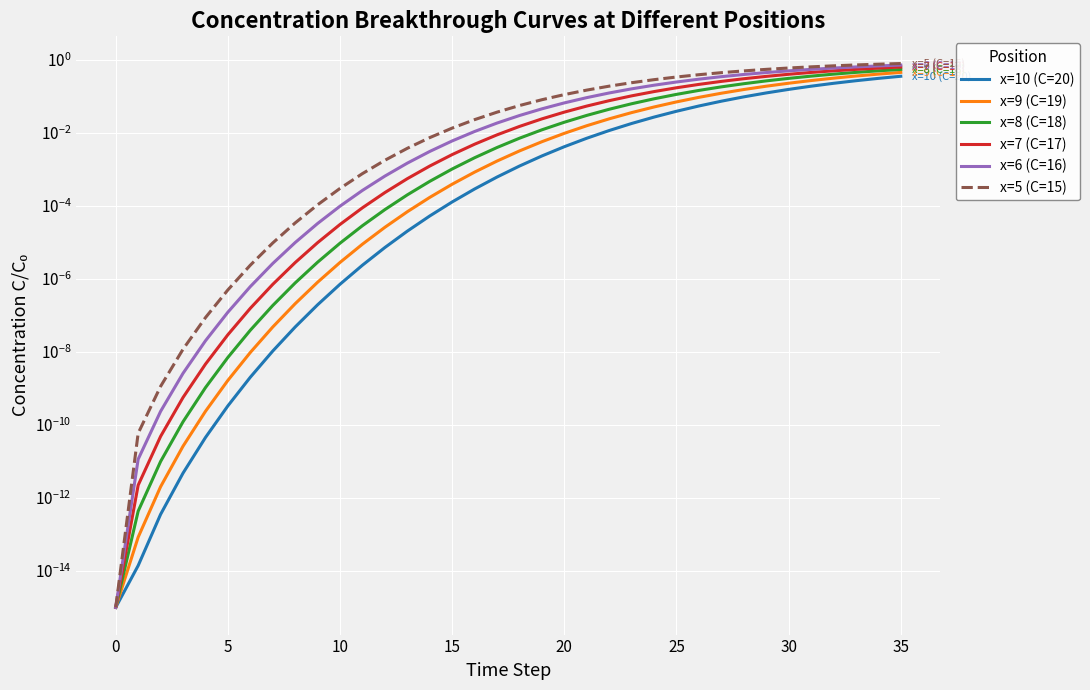

True or false: x=6 (C=16) and x=10 (C=20) intersect in this chart.

False